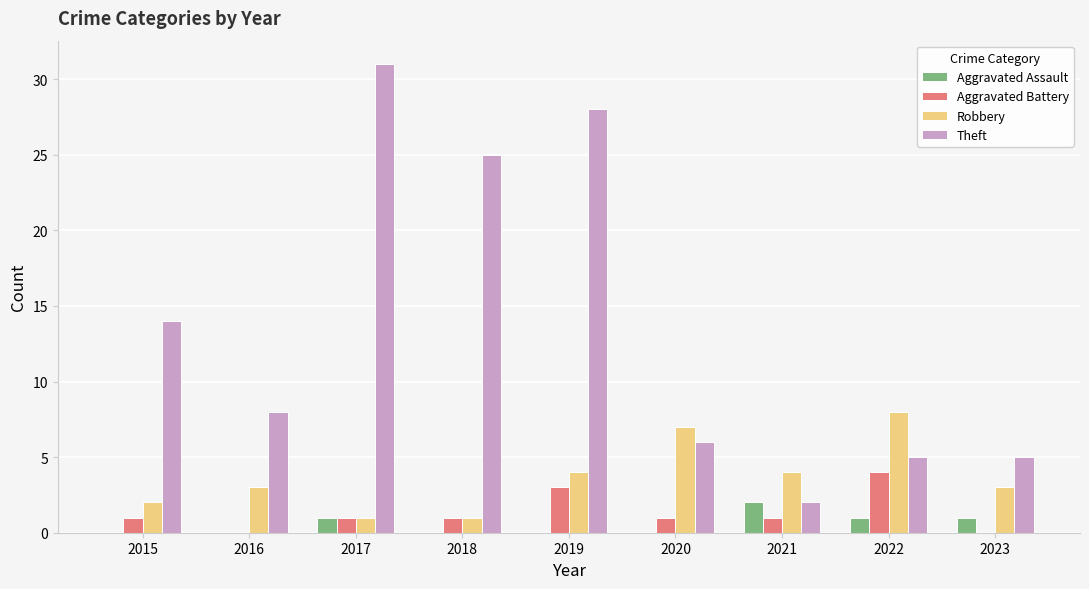

What is the sum of all Theft values?

124